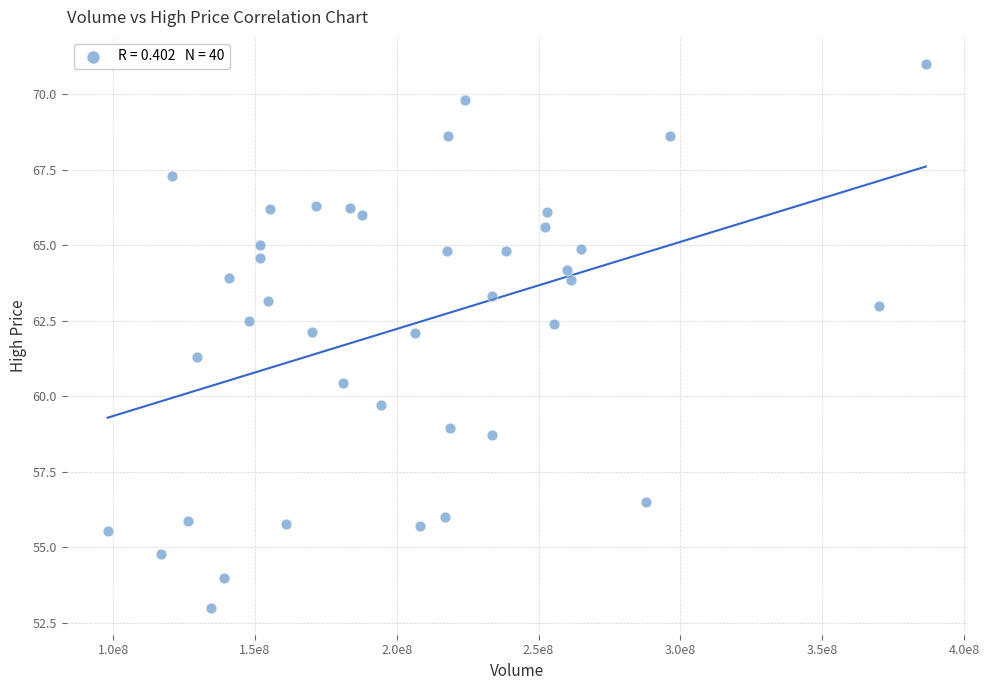

What is the range of Y values (max minus min)?

18.0